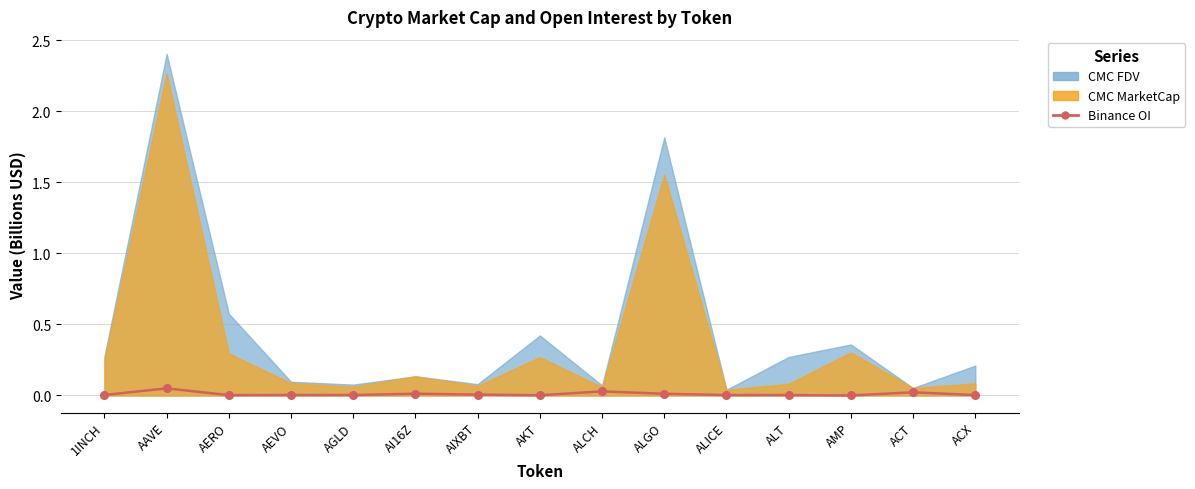

Between ALCH and AKT, which is larger?

ALCH